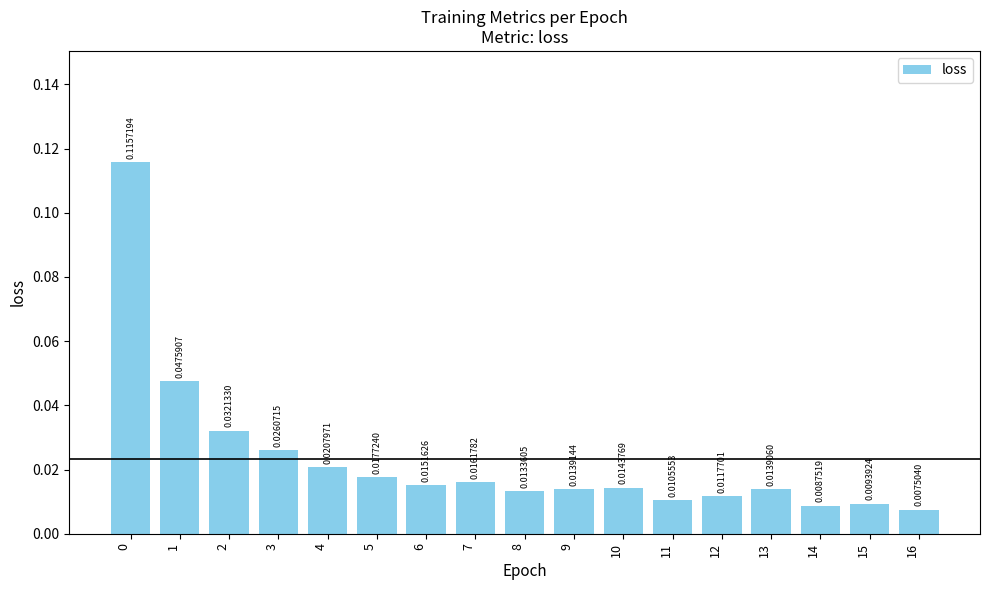

What is the sum of all values?

0.4